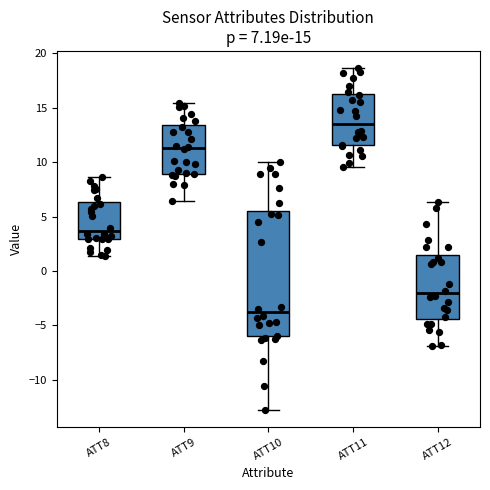

Comparing the boxes themselves (not the whiskers), which one is the tallest?

ATT10